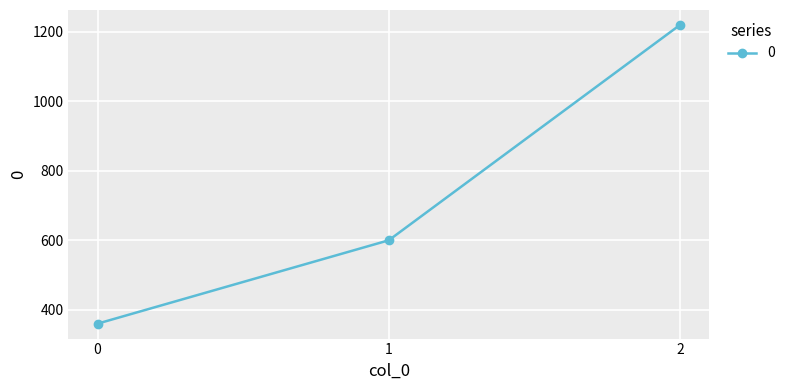

Reading left to right, extract all data points from this chart.

360	600	1220